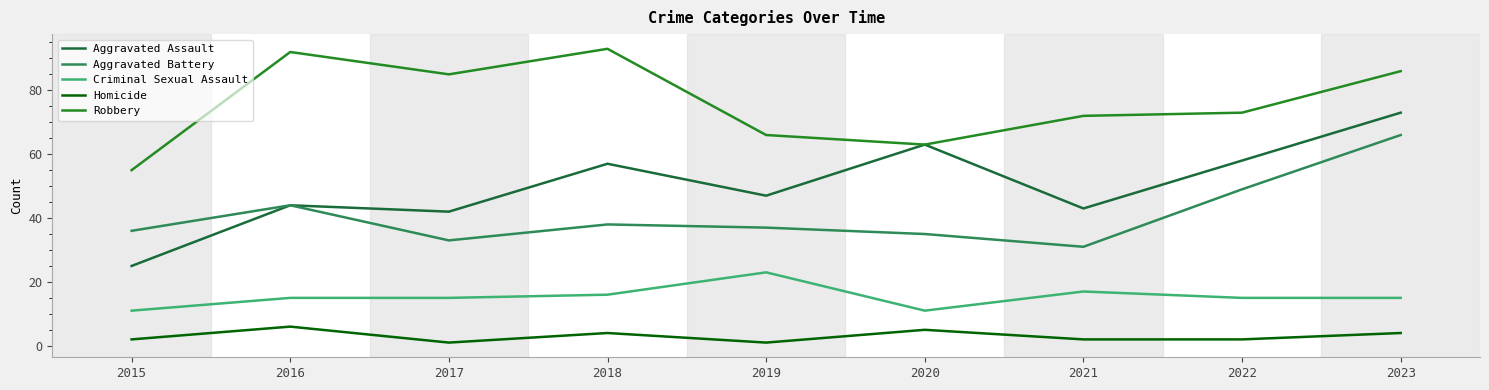

What are all the series names shown in the legend?

Aggravated Assault, Aggravated Battery, Criminal Sexual Assault, Homicide, Robbery